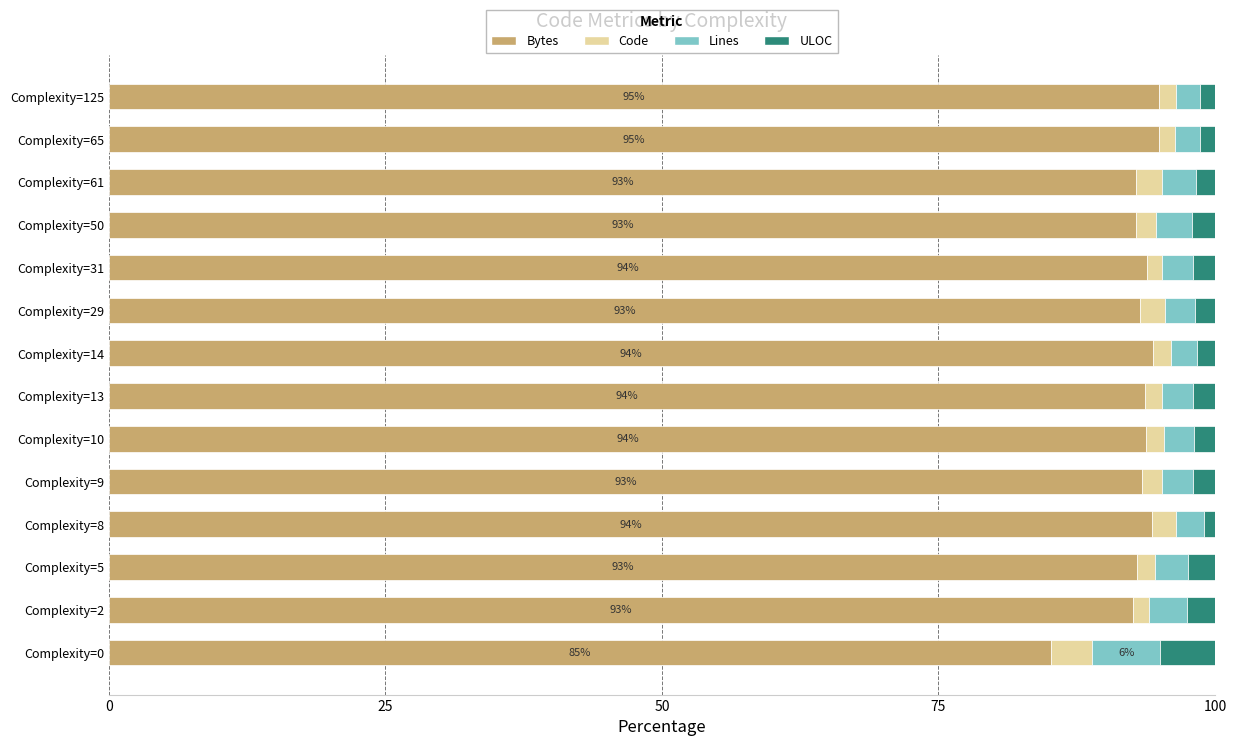

What is the difference between the second highest and second lowest values in the Bytes series?

2.3